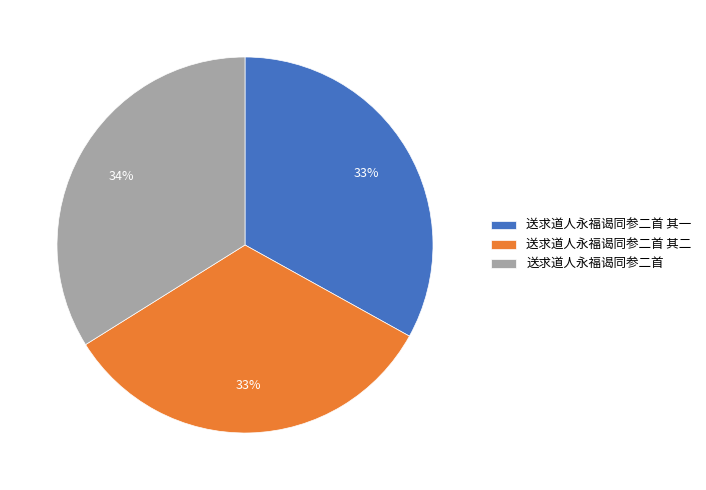

To the nearest percent, what portion does 送求道人永福谒同参二首 represent?

34%